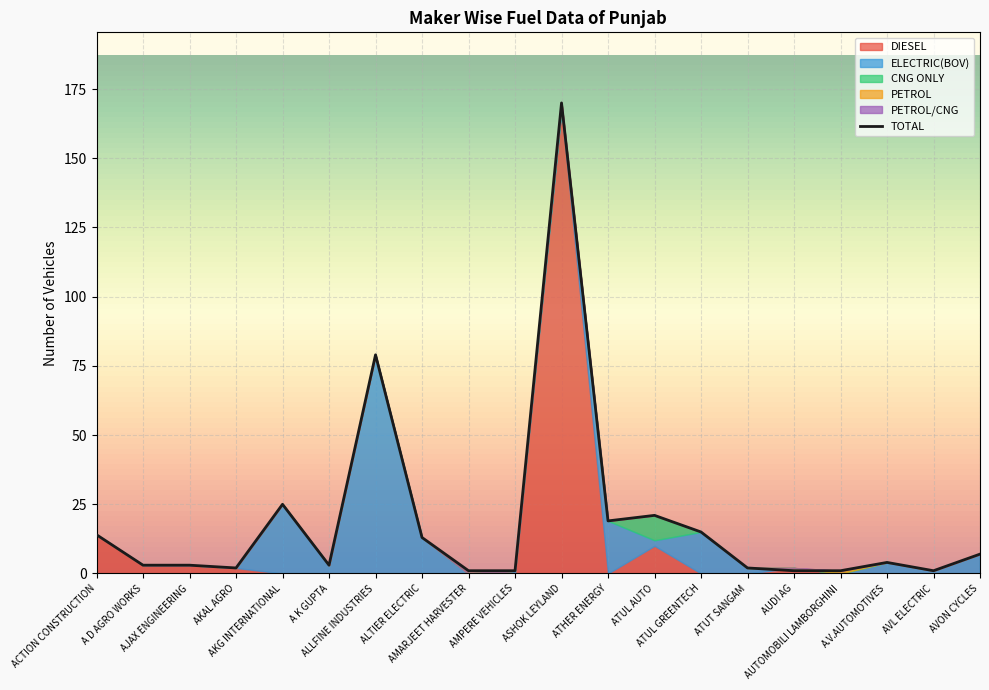

True or false: DIESEL has a value of 10 at ATUL AUTO.

True